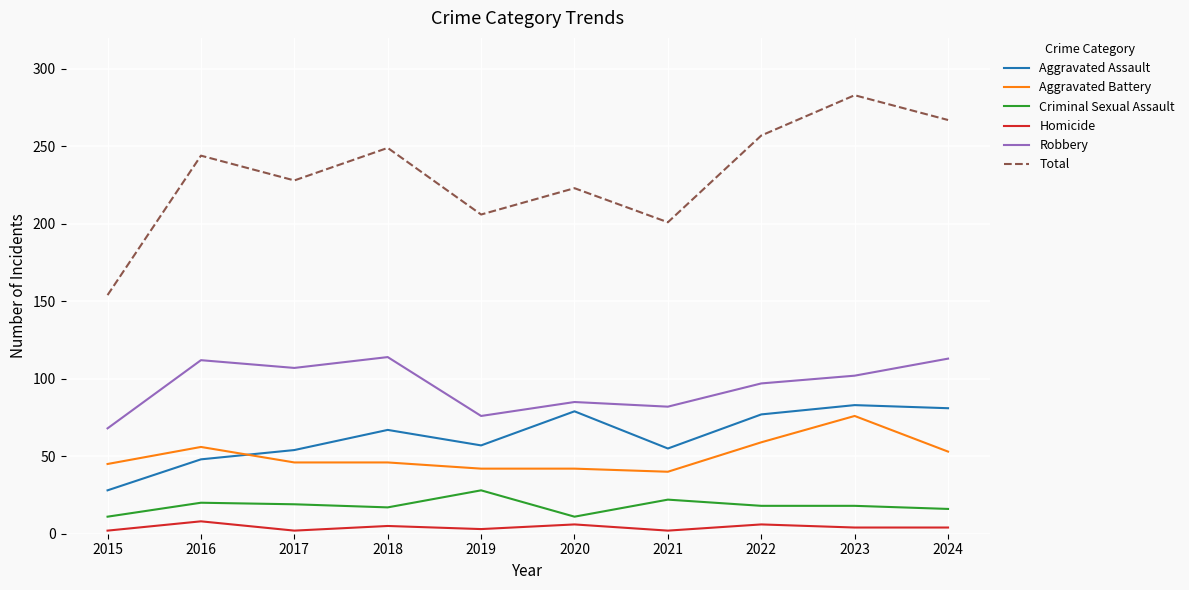

Is the value of Total at 2018 greater than the value of Aggravated Battery at 2016?

Yes